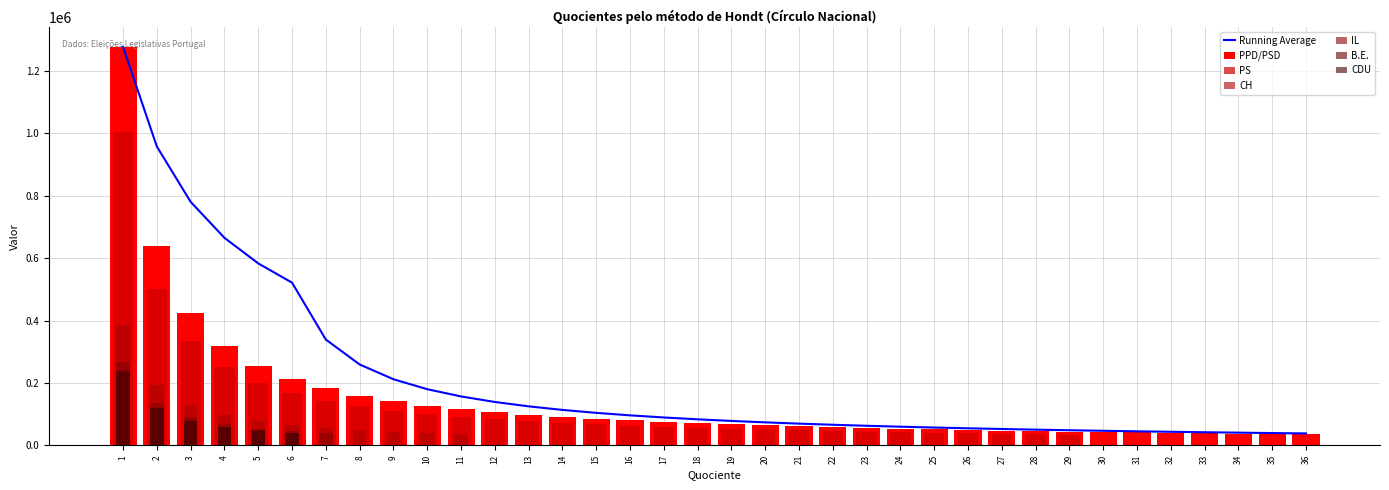

At 18, list the series in order from largest to smallest.

PPD/PSD, PS, CH, CDU, B.E., IL